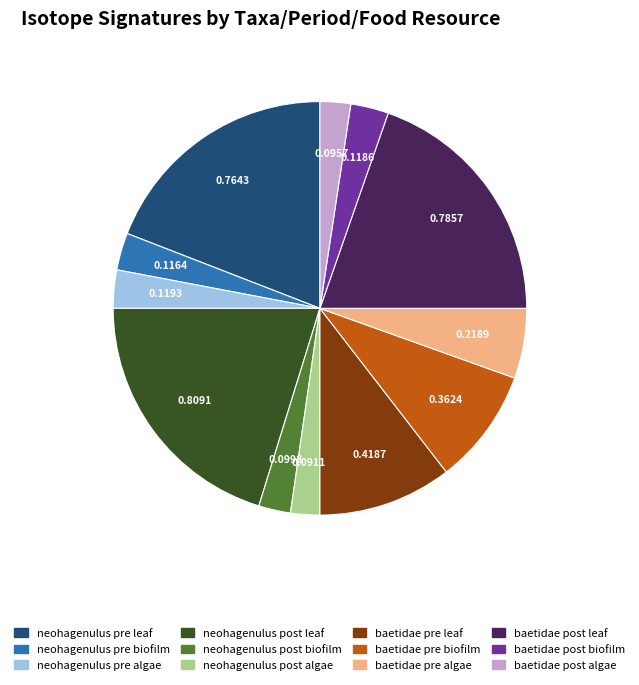

Does any single category account for the majority?

No